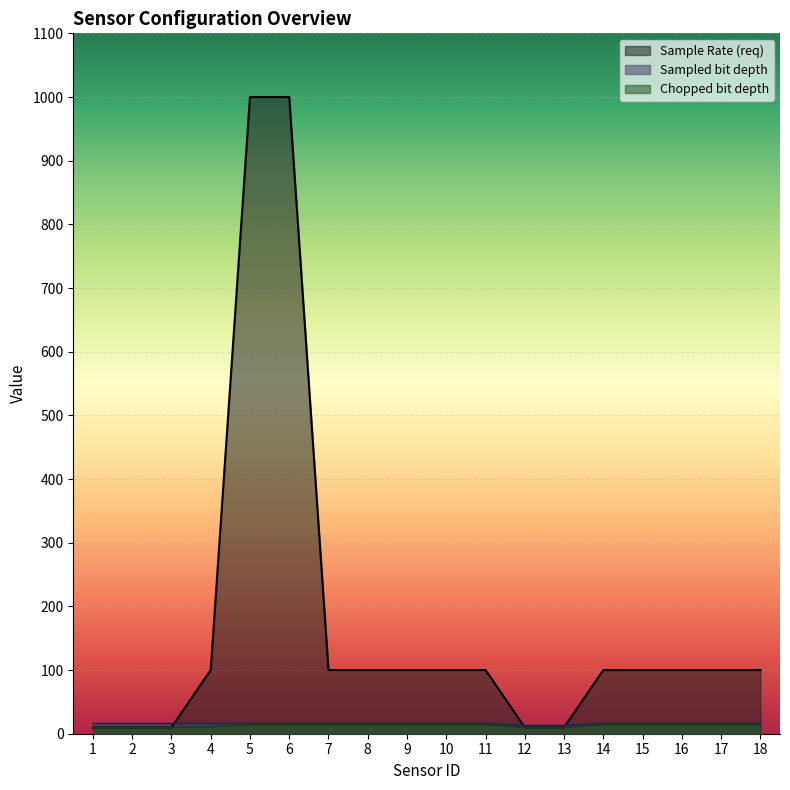

True or false: Sample Rate (req) and Chopped bit depth cross at least once.

False